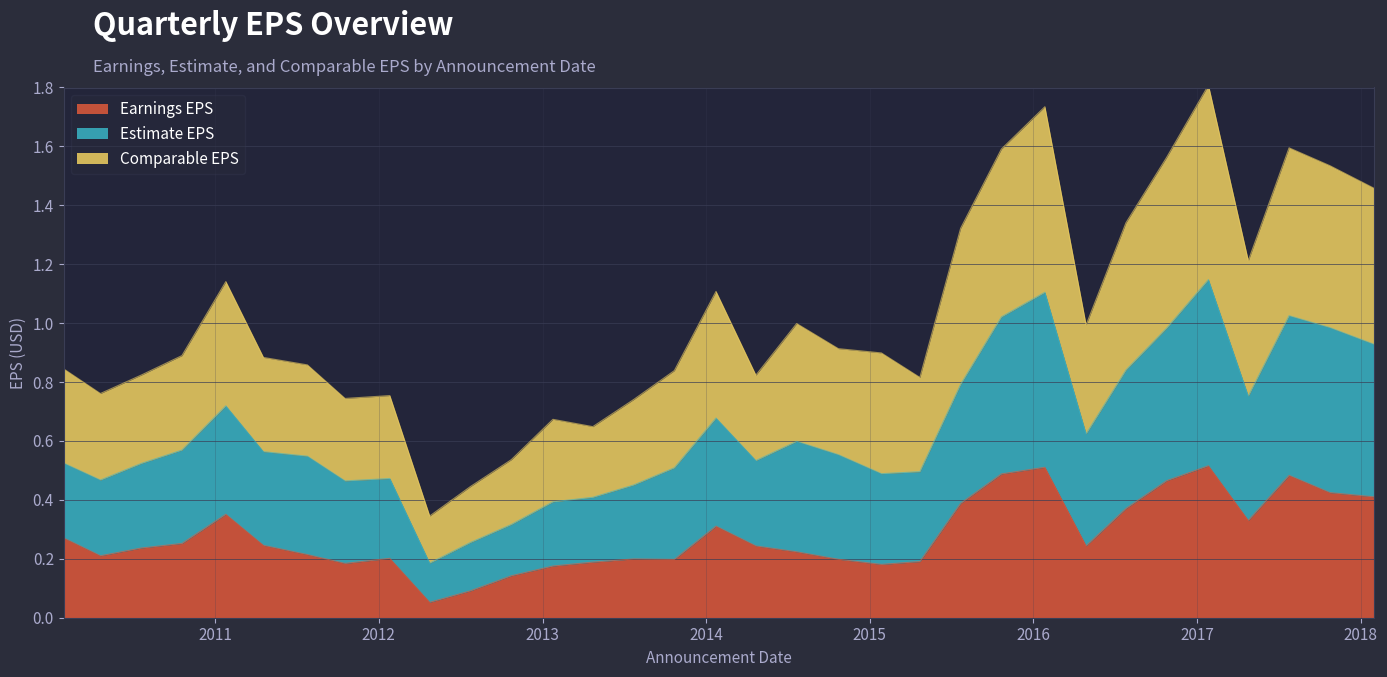

Which series has the widest spread of values?

Comparable EPS